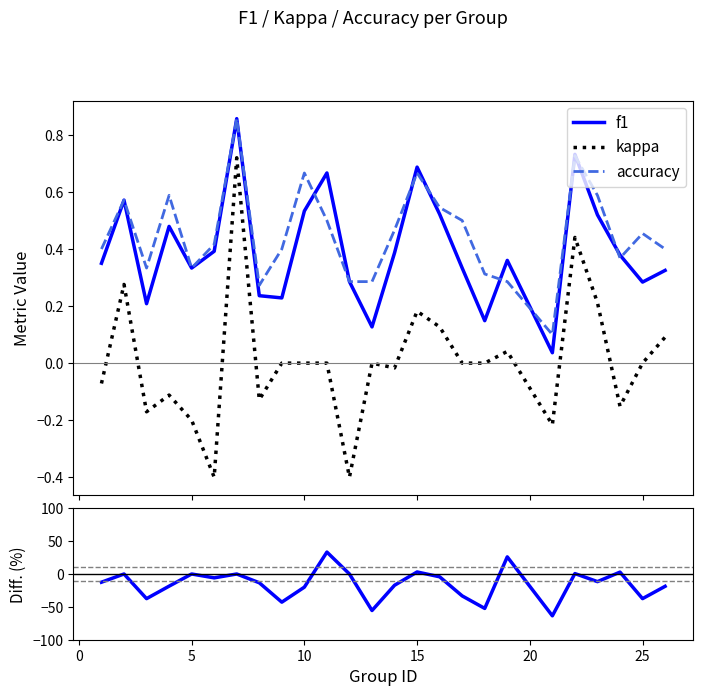

What is the minimum value shown in the chart?

-63.6